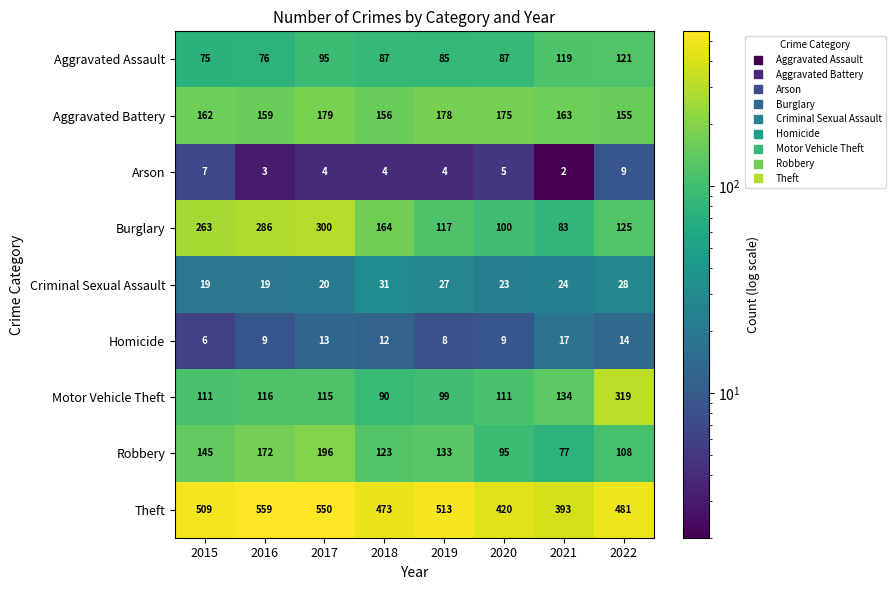

Which category has the lowest value in the Aggravated Battery series?

2022